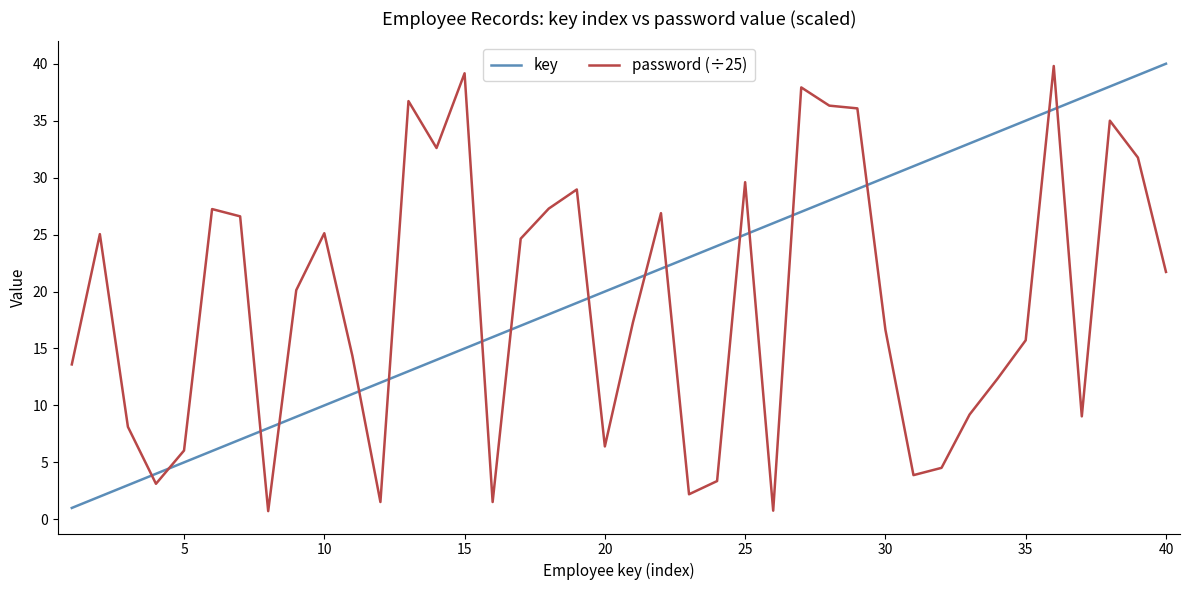

What is the greatest value displayed?

40.0